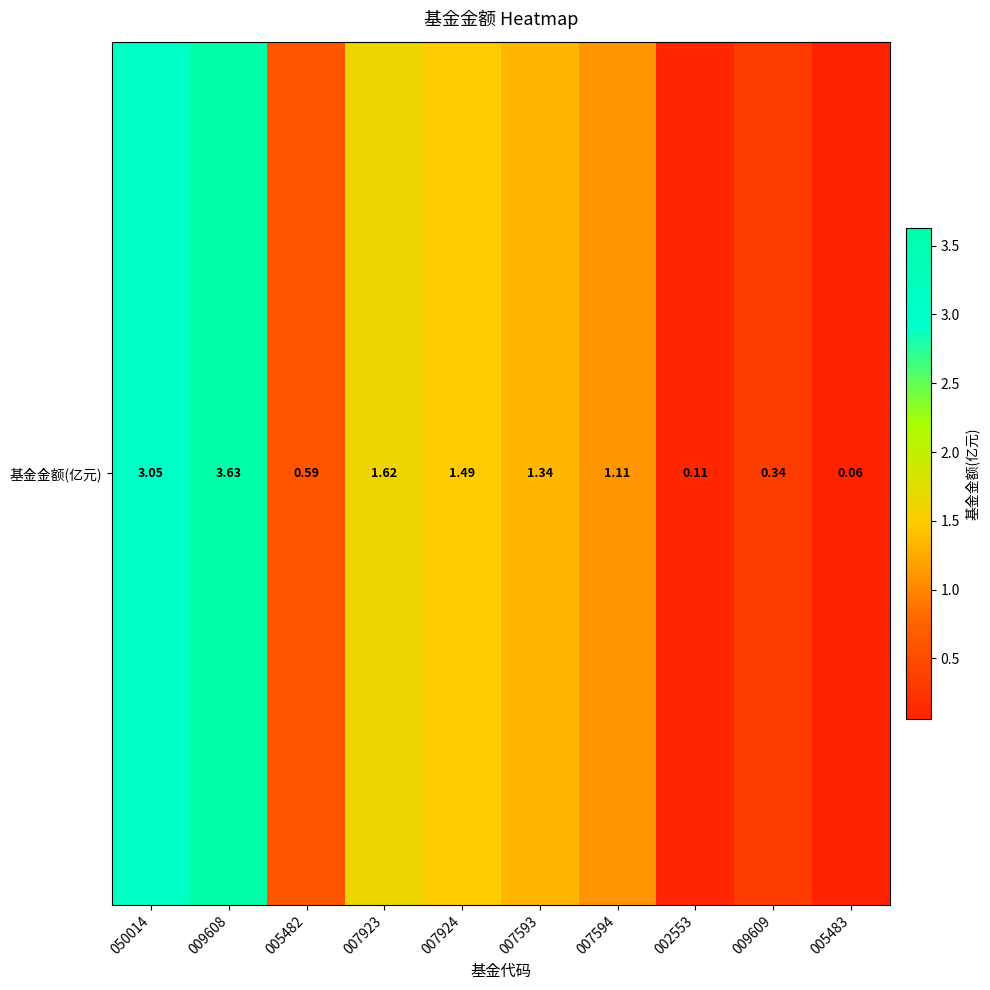

What is the change in value from 005482 to 007923?

+1.0